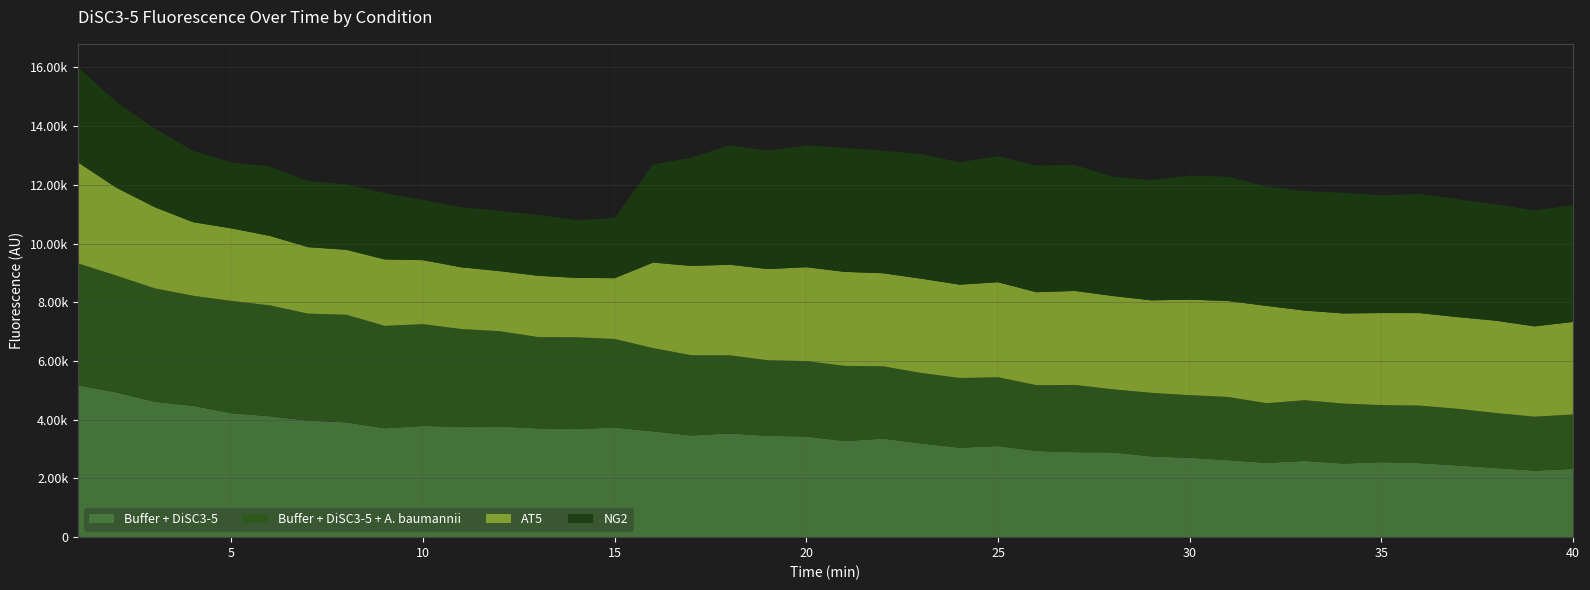

Reading left to right, extract all data points from this chart.

Buffer + DiSC3-5: 1=5169	2=4933	3=4612	4=4473	5=4223	6=4119	7=3969	8=3910	9=3709	10=3787	11=3758	12=3768	13=3704	14=3685	15=3735	16=3604	17=3463	18=3534	19=3452	20=3430	21=3274	22=3357	23=3191	24=3048	25=3102	26=2936	27=2896	28=2887	29=2751	30=2704	31=2624	32=2530	33=2599	34=2507	35=2555	36=2521	37=2443	38=2353	39=2267	40=2327
Buffer + DiSC3-5 + A. baumannii: 1=4154	2=3973	3=3861	4=3748	5=3822	6=3775	7=3643	8=3664	9=3486	10=3466	11=3329	12=3246	13=3110	14=3122	15=3014	16=2833	17=2732	18=2659	19=2571	20=2566	21=2559	22=2462	23=2399	24=2372	25=2343	26=2240	27=2288	28=2147	29=2163	30=2131	31=2150	32=2032	33=2064	34=2043	35=1941	36=1959	37=1927	38=1873	39=1835	40=1851
AT5: 1=3439	2=2994	3=2766	4=2506	5=2472	6=2367	7=2265	8=2212	9=2264	10=2180	11=2103	12=2046	13=2088	14=2024	15=2071	16=2915	17=3043	18=3085	19=3108	20=3198	21=3202	22=3169	23=3212	24=3180	25=3237	26=3167	27=3202	28=3179	29=3151	30=3255	31=3269	32=3315	33=3055	34=3069	35=3137	36=3151	37=3123	38=3144	39=3077	40=3152
NG2: 1=3239	2=2921	3=2676	4=2429	5=2247	6=2363	7=2249	8=2232	9=2258	10=2050	11=2047	12=2054	13=2071	14=1969	15=2045	16=3342	17=3688	18=4071	19=4029	20=4146	21=4224	22=4169	23=4245	24=4168	25=4293	26=4312	27=4289	28=4056	29=4100	30=4220	31=4231	32=4068	33=4069	34=4109	35=4011	36=4057	37=4015	38=3964	39=3944	40=3982